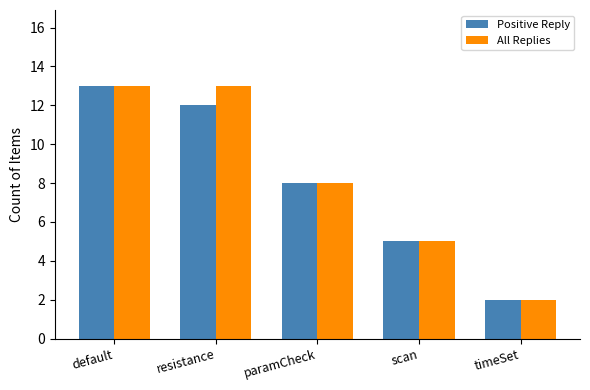

What is the total value across all series at resistance?

25